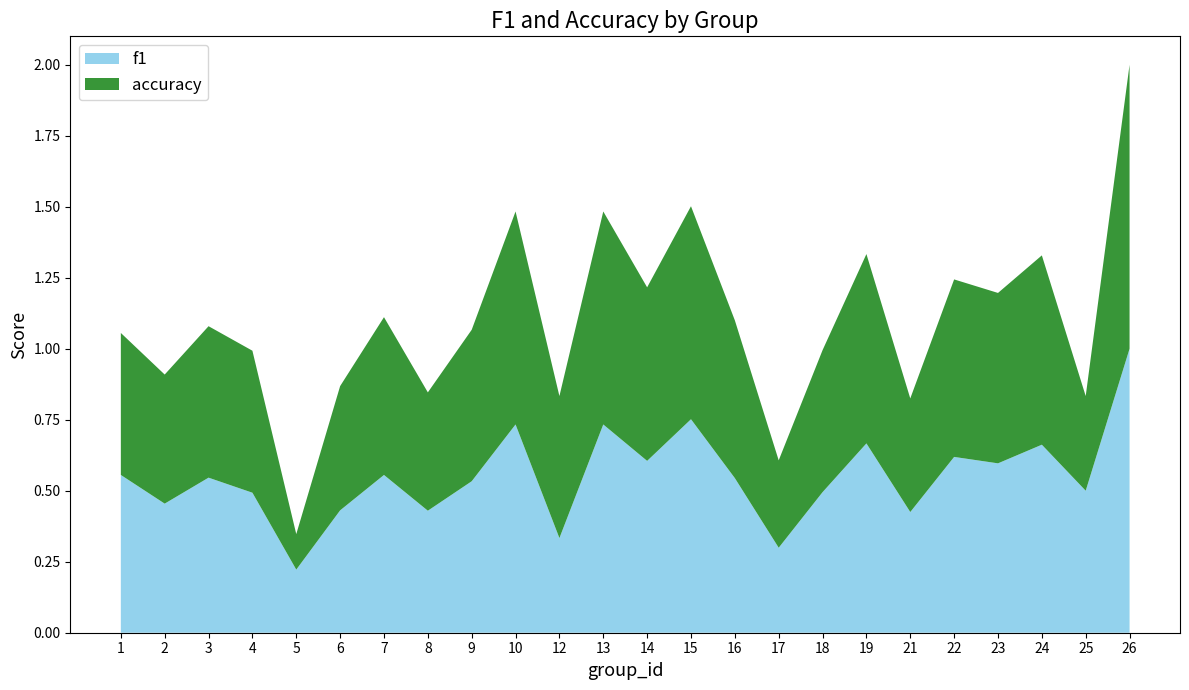

Reading left to right, what are all the values shown in this chart?

f1: 1=0.6	2=0.5	3=0.5	4=0.5	5=0.2	6=0.4	7=0.6	8=0.4	9=0.5	10=0.7	12=0.3	13=0.7	14=0.6	15=0.8	16=0.5	17=0.3	18=0.5	19=0.7	21=0.4	22=0.6	23=0.6	24=0.7	25=0.5	26=1.0
accuracy: 1=0.5	2=0.5	3=0.5	4=0.5	5=0.1	6=0.4	7=0.6	8=0.4	9=0.5	10=0.8	12=0.5	13=0.8	14=0.6	15=0.8	16=0.6	17=0.3	18=0.5	19=0.7	21=0.4	22=0.6	23=0.6	24=0.7	25=0.3	26=1.0